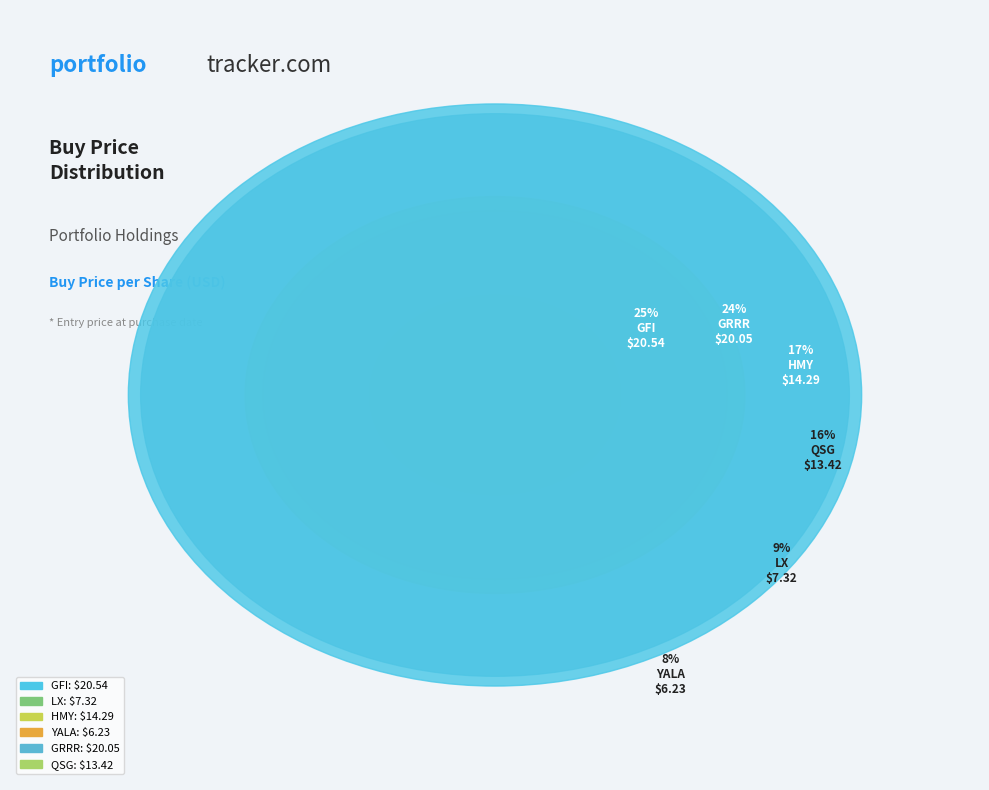

Combined, what portion of the pie is GFI and HMY?

42.6%